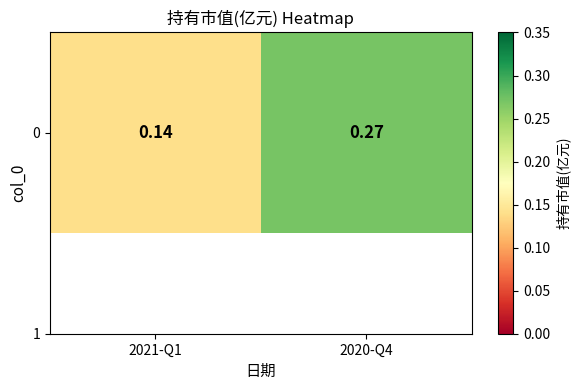

The value at 2020-Q4 is 0.2. True or false?

False